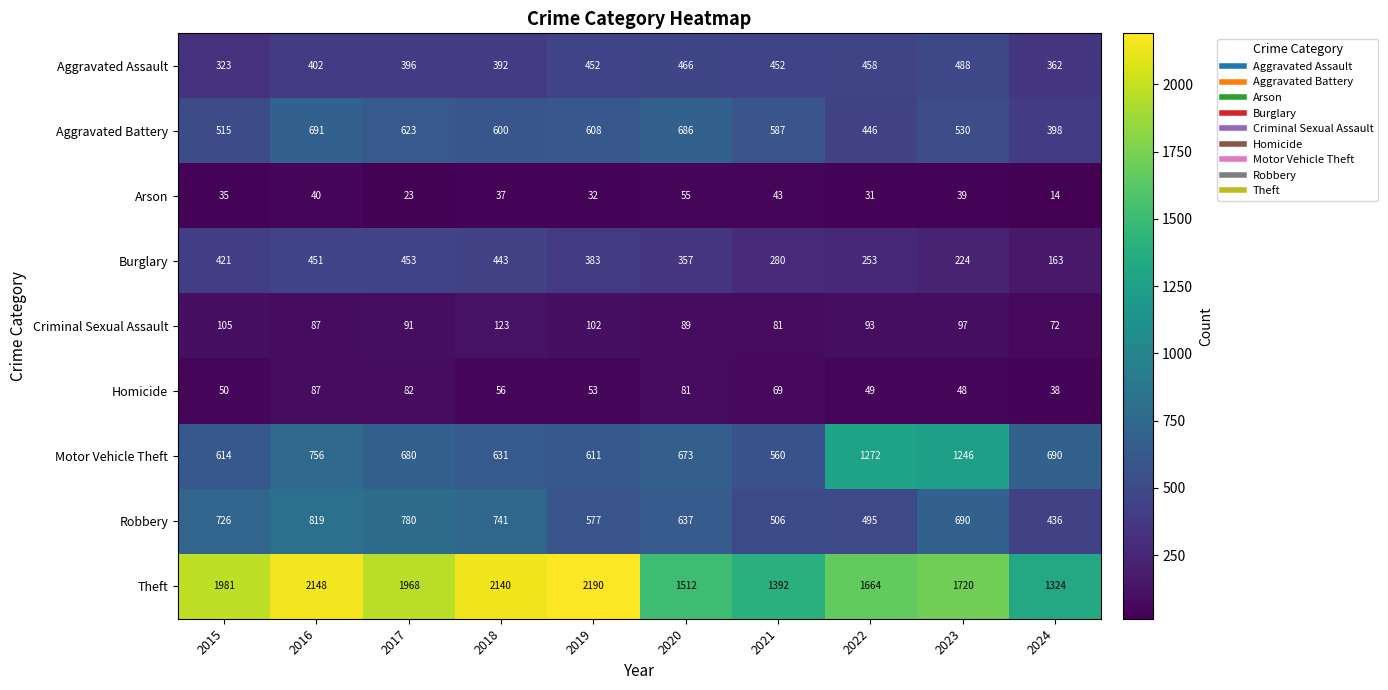

At which label is Motor Vehicle Theft closest to 916?

2016